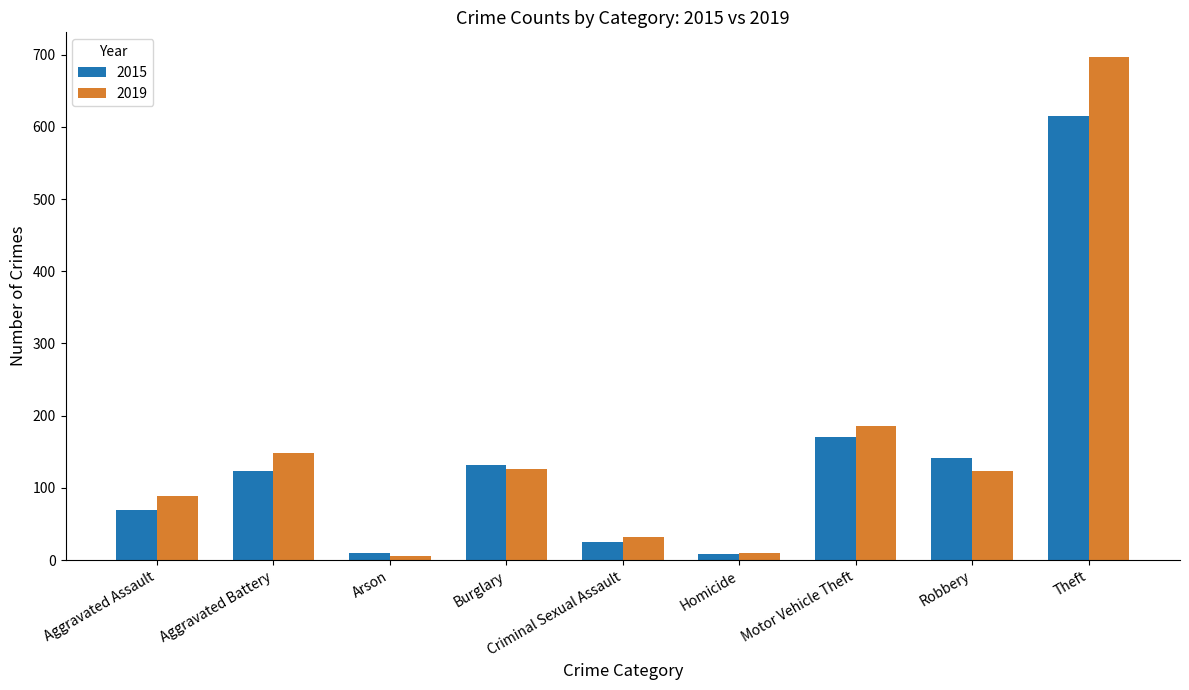

What is the label of the 9th bar from the right?

Aggravated Assault